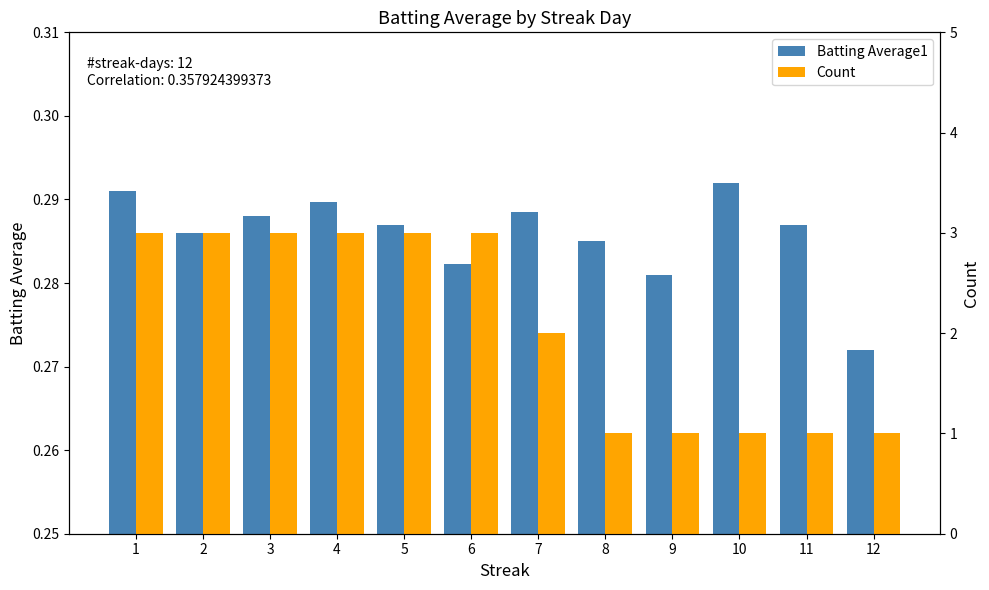

Reading left to right, transcribe all the data shown in this chart.

Batting Average1: 1=0.3	2=0.3	3=0.3	4=0.3	5=0.3	6=0.3	7=0.3	8=0.3	9=0.3	10=0.3	11=0.3	12=0.3
Count: 1=3.0	2=3.0	3=3.0	4=3.0	5=3.0	6=3.0	7=2.0	8=1.0	9=1.0	10=1.0	11=1.0	12=1.0